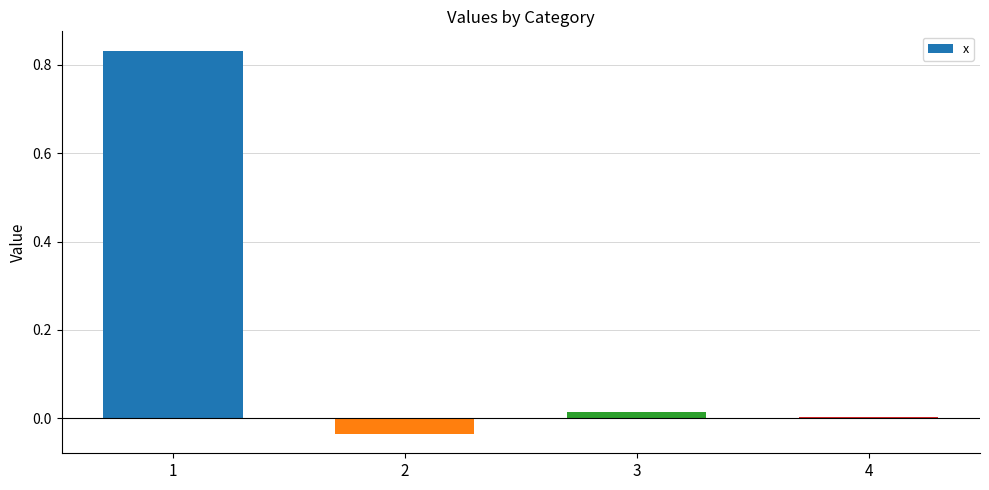

Which category has the lowest value across all series?

2